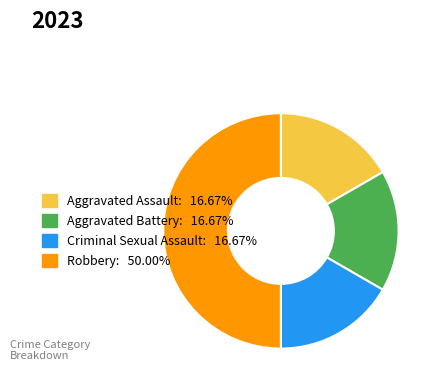

True or false: Criminal Sexual Assault accounts for 17% of the total.

True